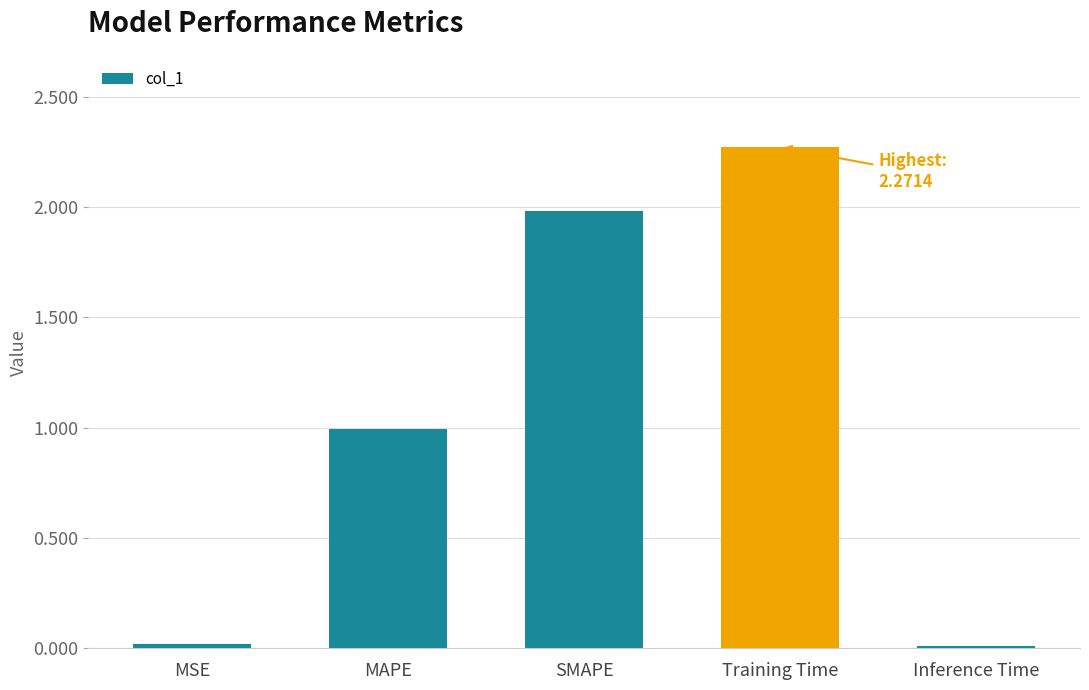

Which label corresponds to the largest value in the chart?

Training Time